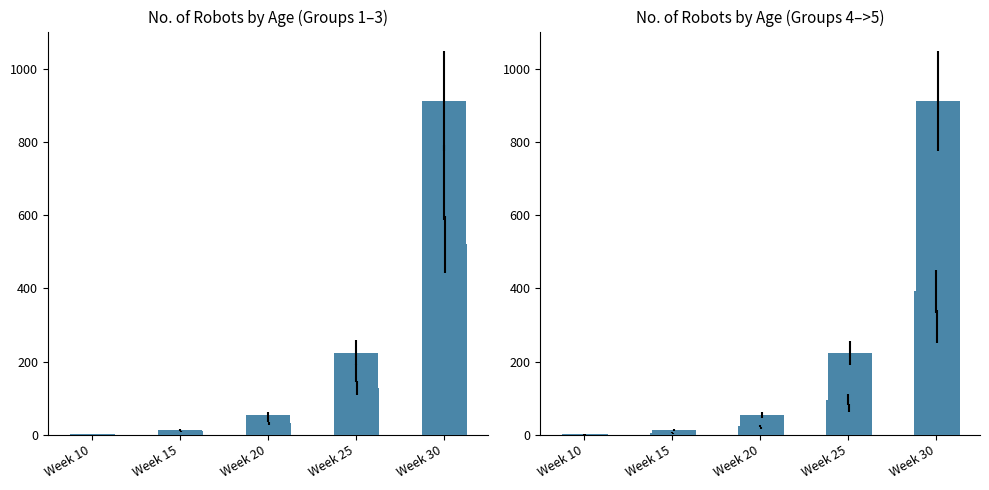

Reading left to right, extract all data points from this chart.

No. of robots of Age=1: Week 10=3	Week 15=13	Week 20=55	Week 25=224	Week 30=912
No. of robots of Age=2: Week 10=3	Week 15=10	Week 20=41	Week 25=169	Week 30=689
No. of robots of Age=3: Week 10=2	Week 15=8	Week 20=31	Week 25=127	Week 30=520
No. of robots of Age=4: Week 10=1	Week 15=6	Week 20=24	Week 25=96	Week 30=392
No. of robots of Age=5: Week 10=1	Week 15=4	Week 20=18	Week 25=73	Week 30=296
No. of robots of Age>5: Week 10=3	Week 15=13	Week 20=54	Week 25=223	Week 30=912